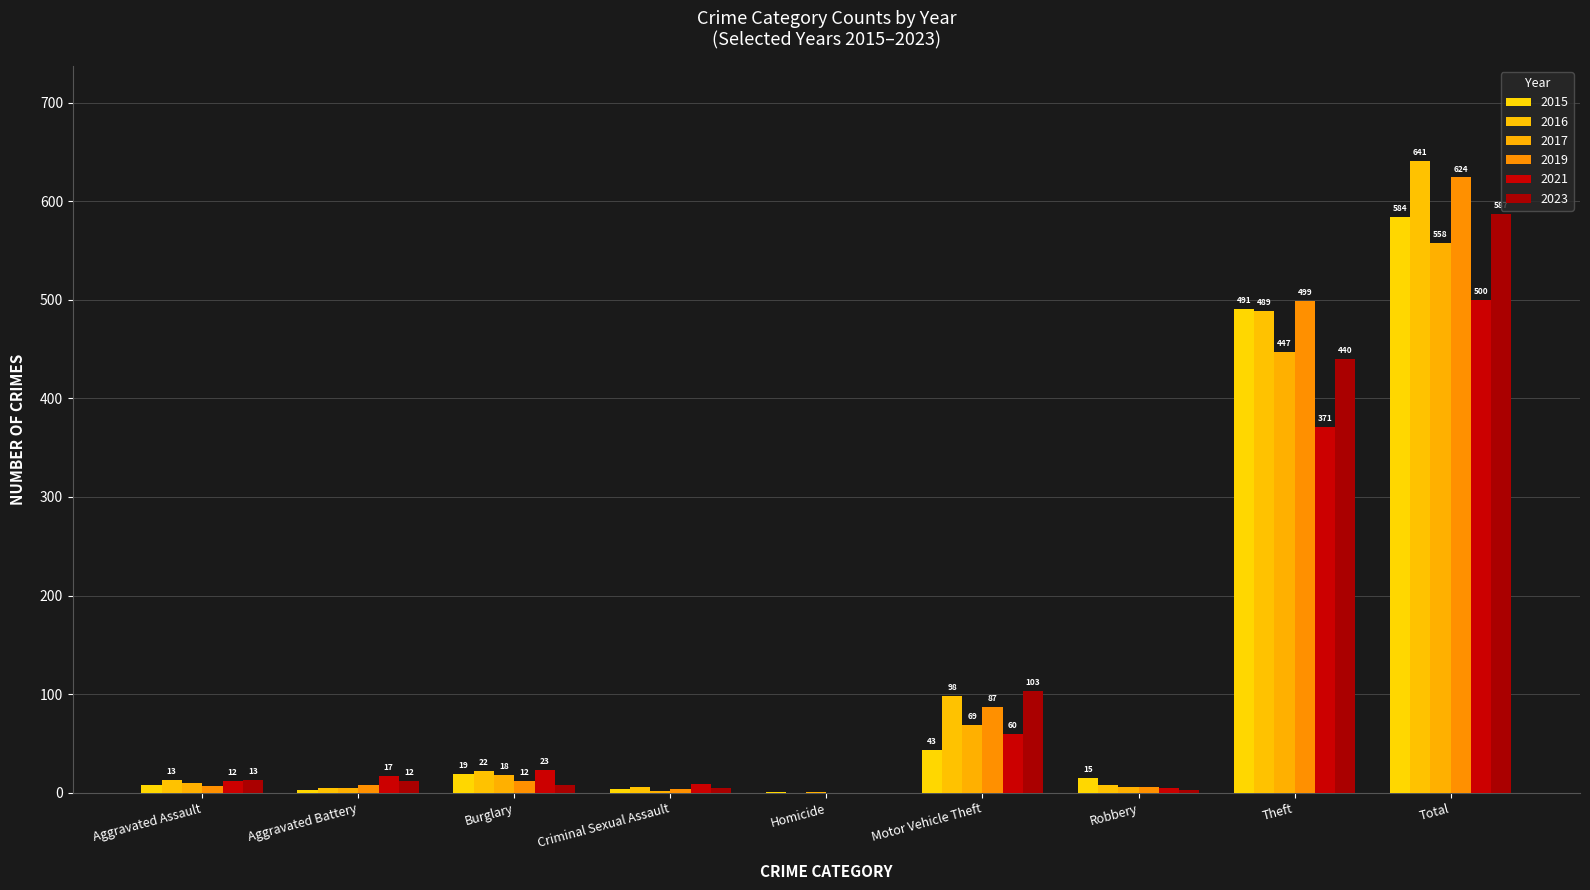

Rank the series at Aggravated Assault from highest to lowest value.

2023, 2016, 2021, 2017, 2015, 2019